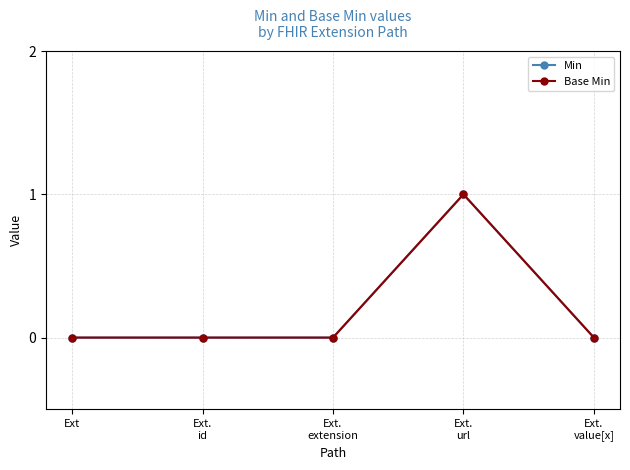

Which series has the largest total across all categories?

Min